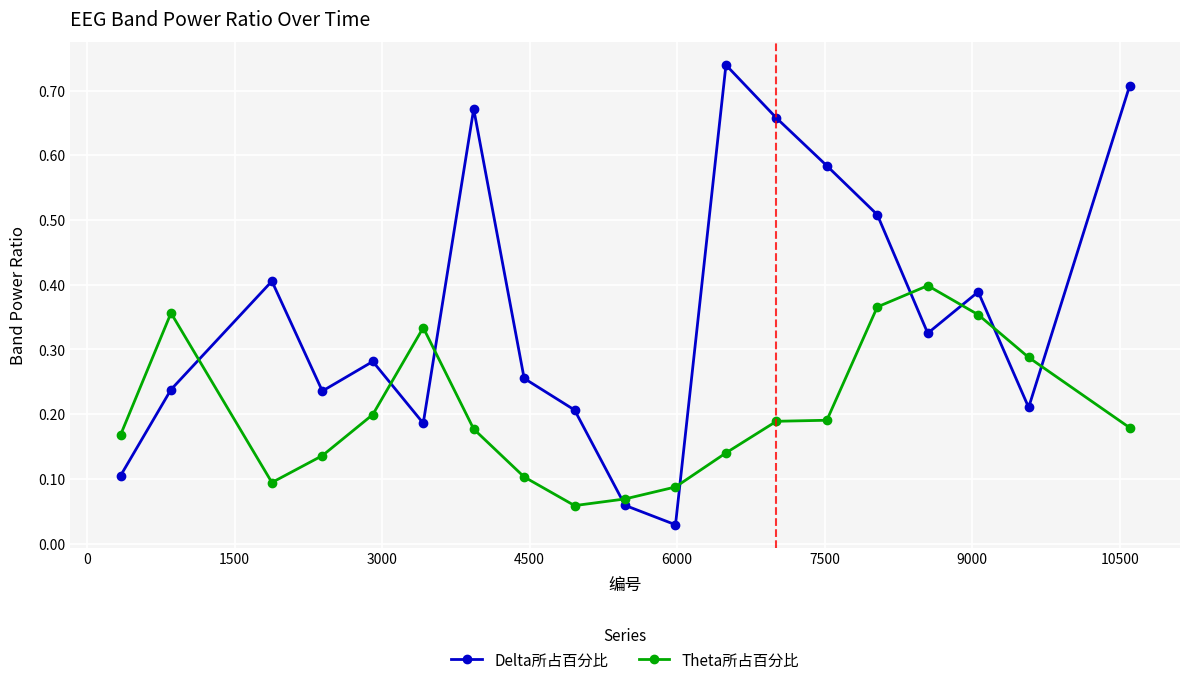

List the series in order of their overall mean, highest first.

Delta所占百分比, Theta所占百分比